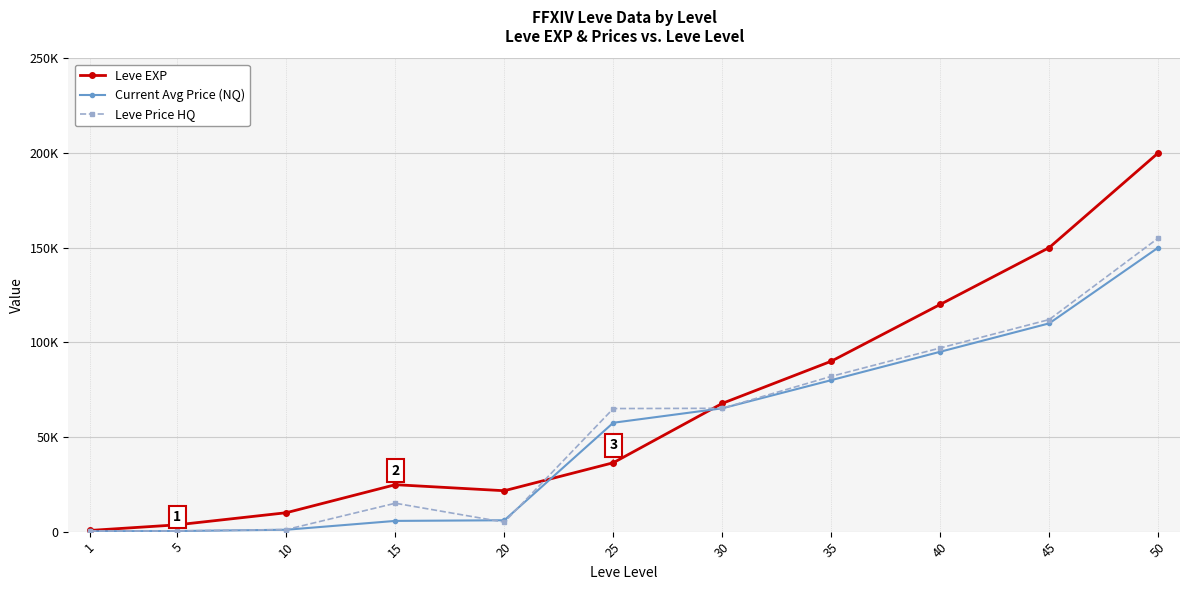

Is this an area chart (filled region under the line)?

No